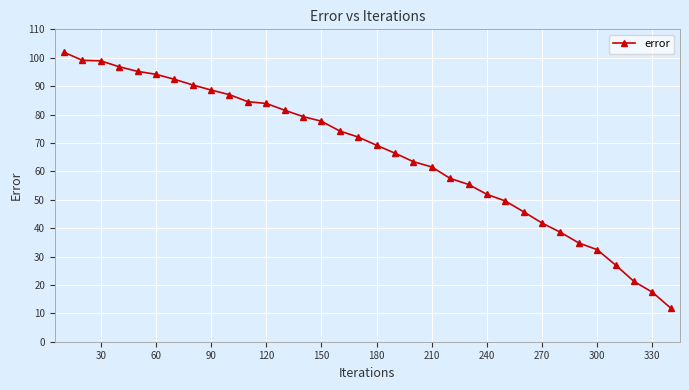

What is the sum of all values?

2243.2